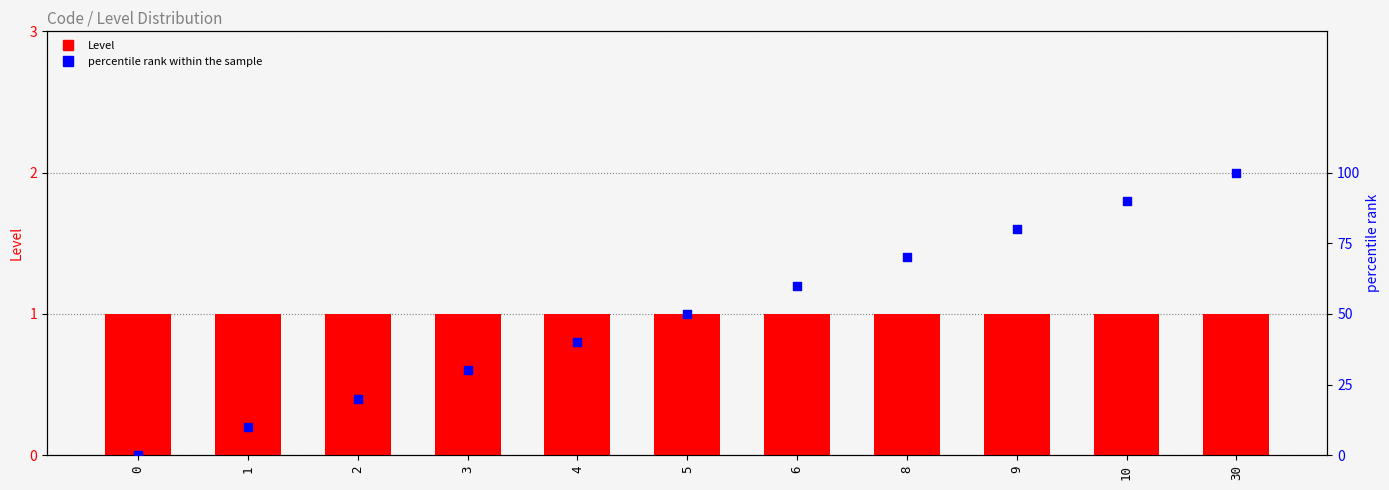

Which series contains the lowest Y value?

percentile rank